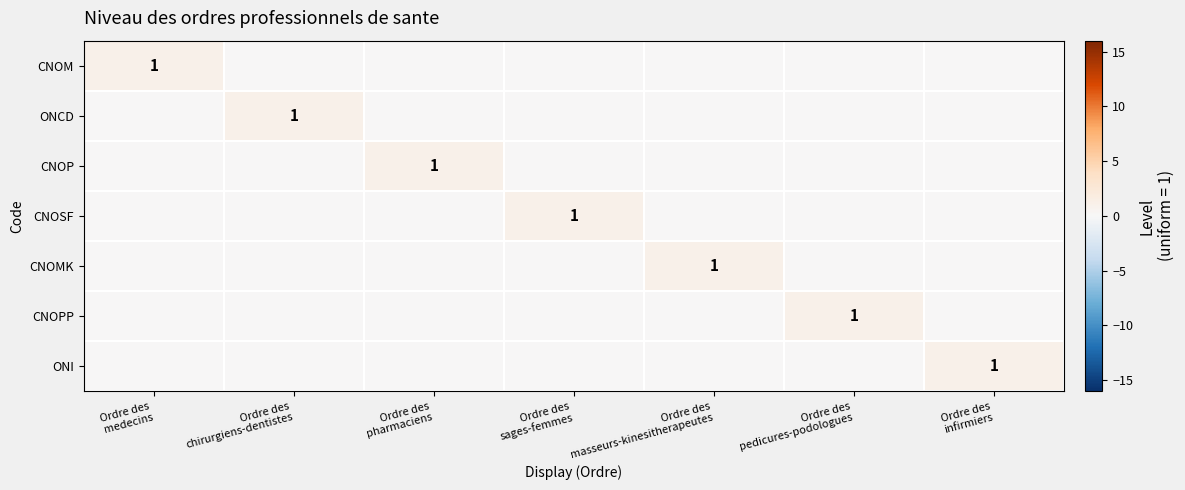

Is the value of CNOP at Ordre des sages-femmes greater than the value of CNOPP at Ordre des pedicures-podologues?

No